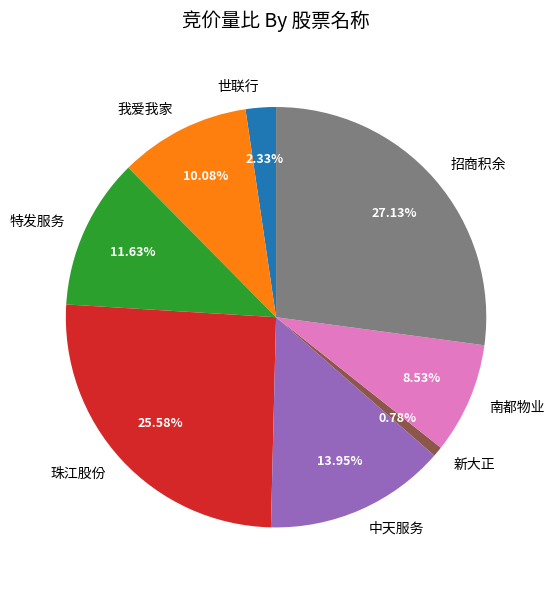

Between 珠江股份 and 招商积余, which is larger?

招商积余